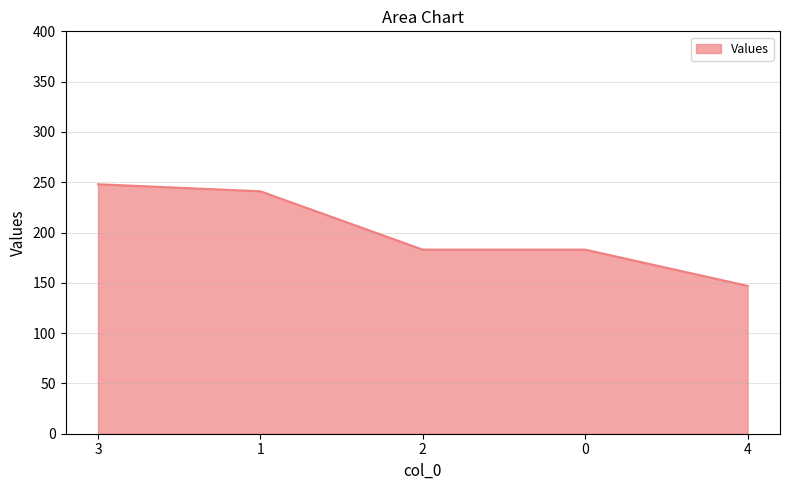

Is it true that the value at 0 is 183?

True